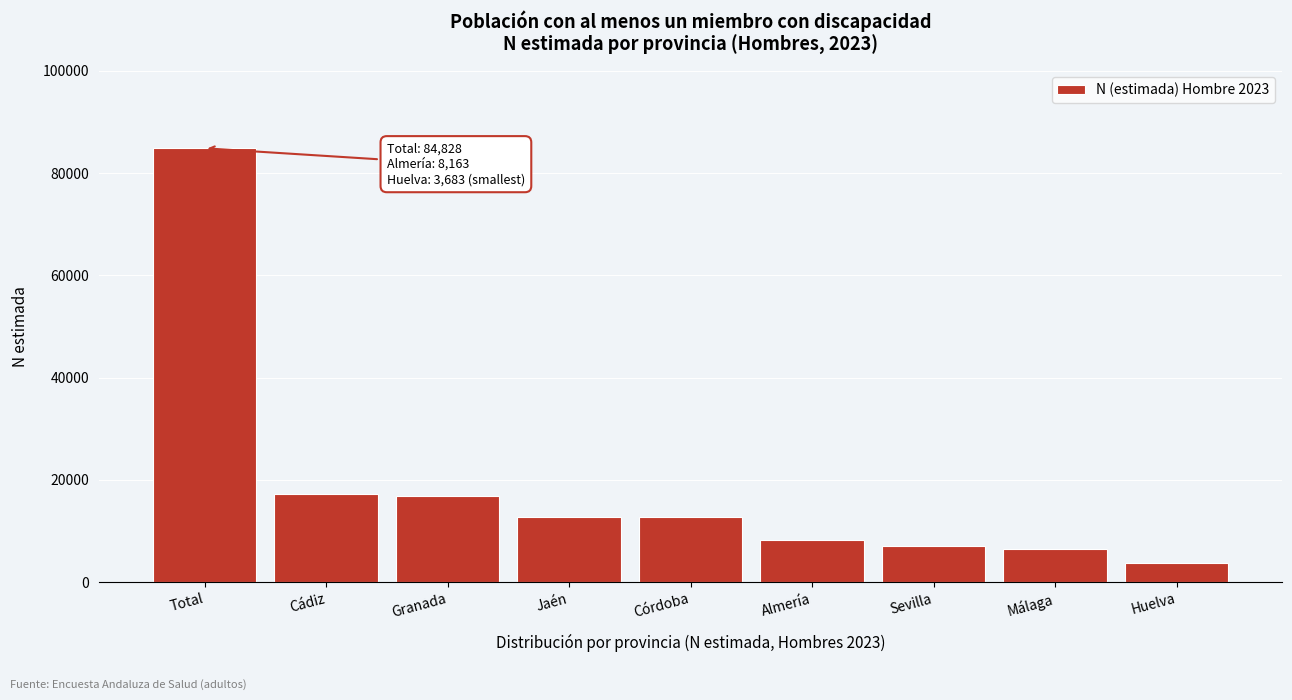

What is the value of the 3rd bar from the left?

16757